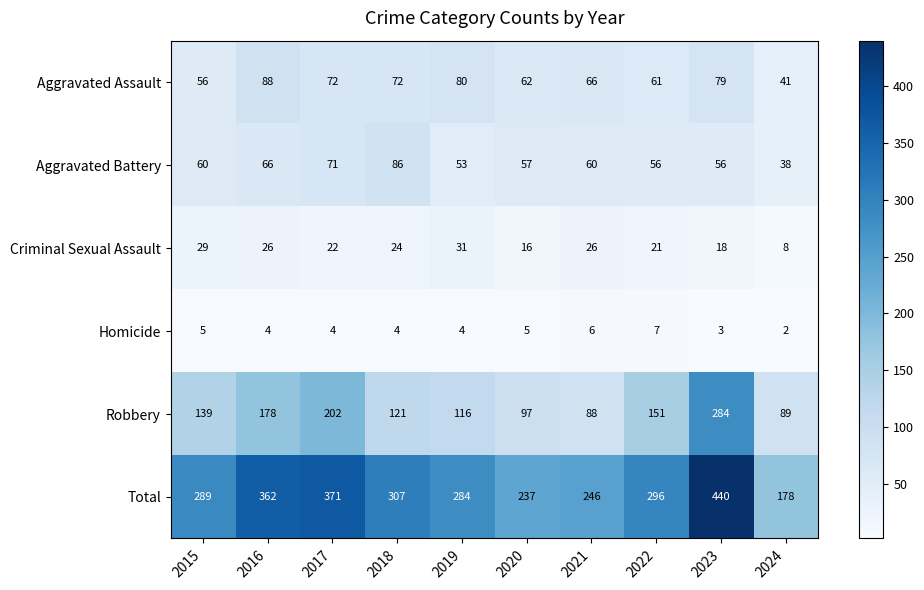

True or false: Robbery has a value of 220 at 2022.

False